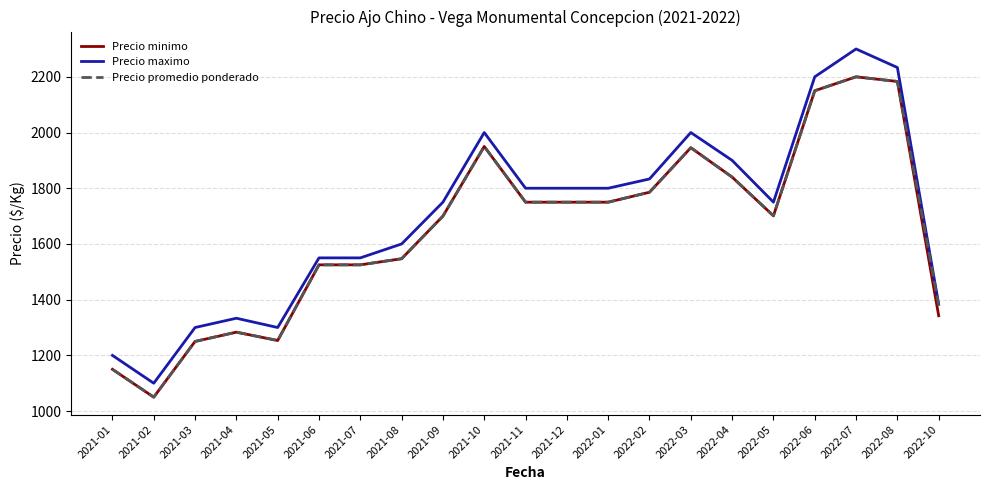

Which series has the largest range (max minus min)?

Precio maximo